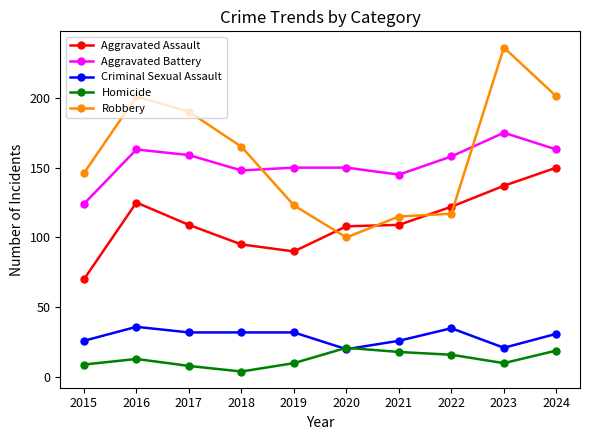

What are all the series names shown in the legend?

Aggravated Assault, Aggravated Battery, Criminal Sexual Assault, Homicide, Robbery